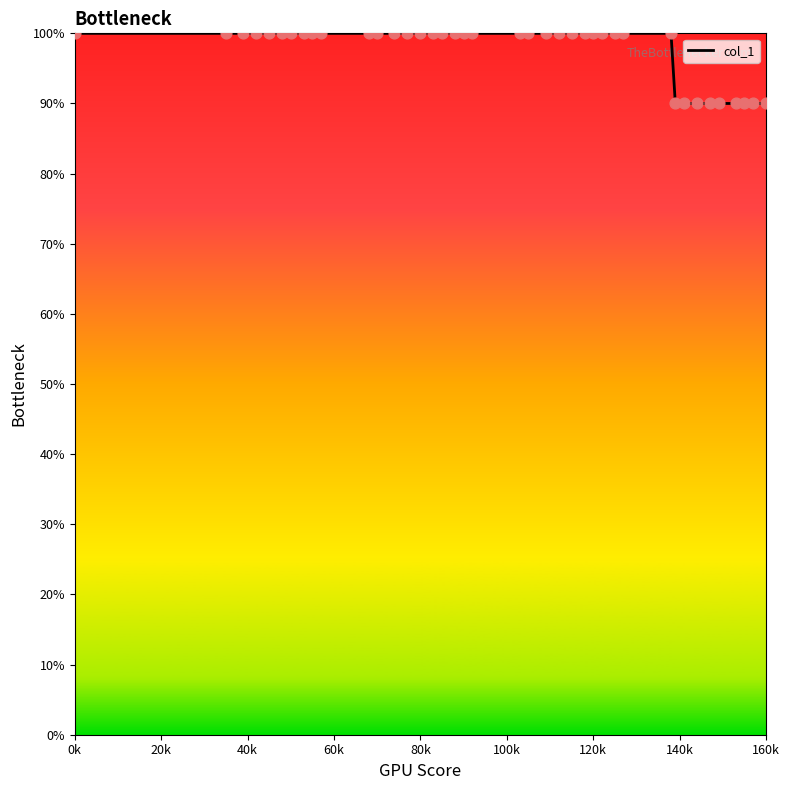

Is this an area chart (filled region under the line)?

No